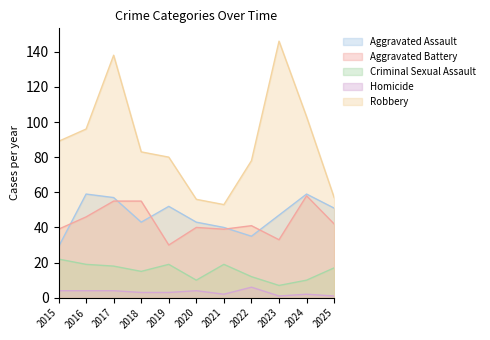

What is the average value of the Aggravated Assault series?

47